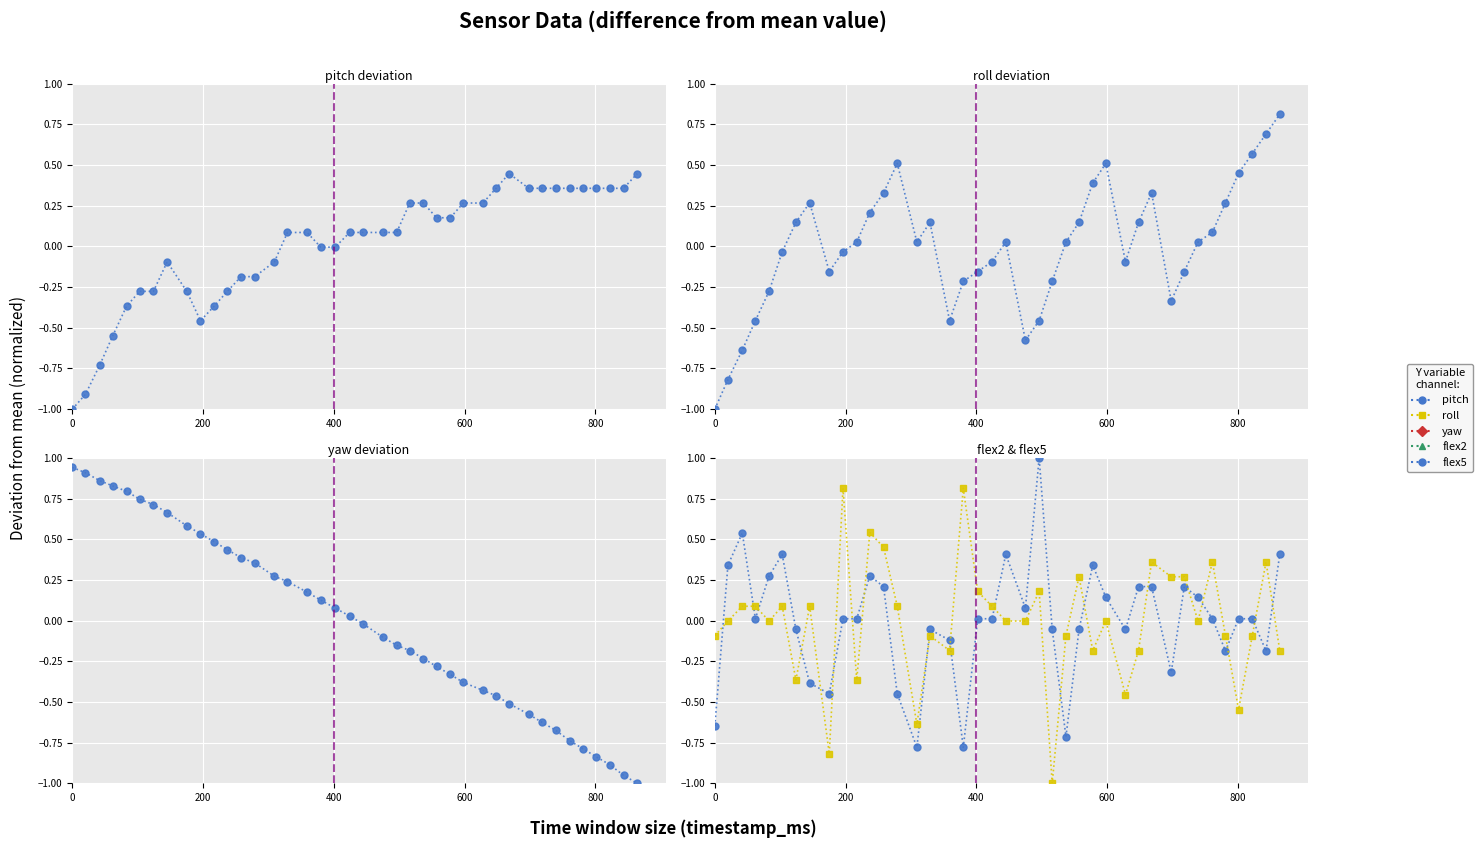

Which series has the largest range (max minus min)?

yaw